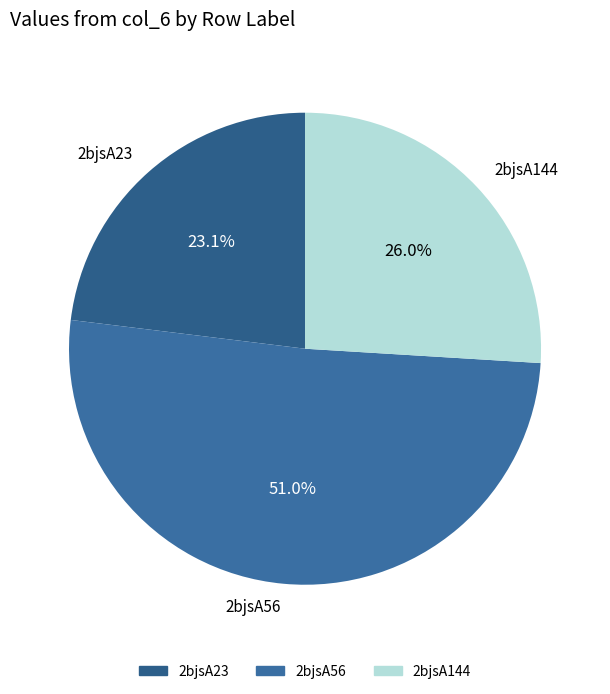

What is the ratio of the value at 2bjsA23 to the value at 2bjsA56?

0.5